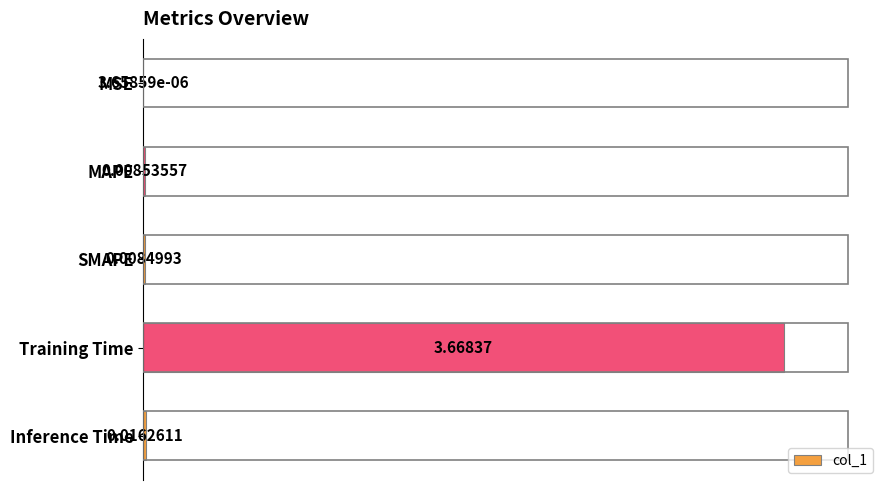

Which category has the highest value across all series?

Training Time